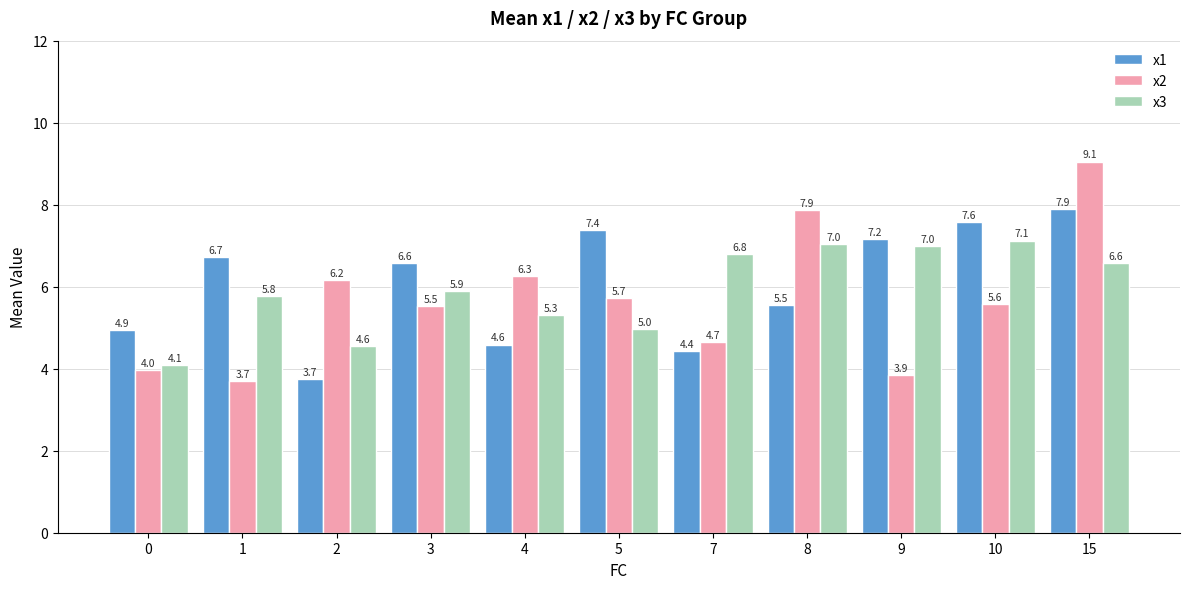

The x1 series shows 7.6 at 10. True or false?

True